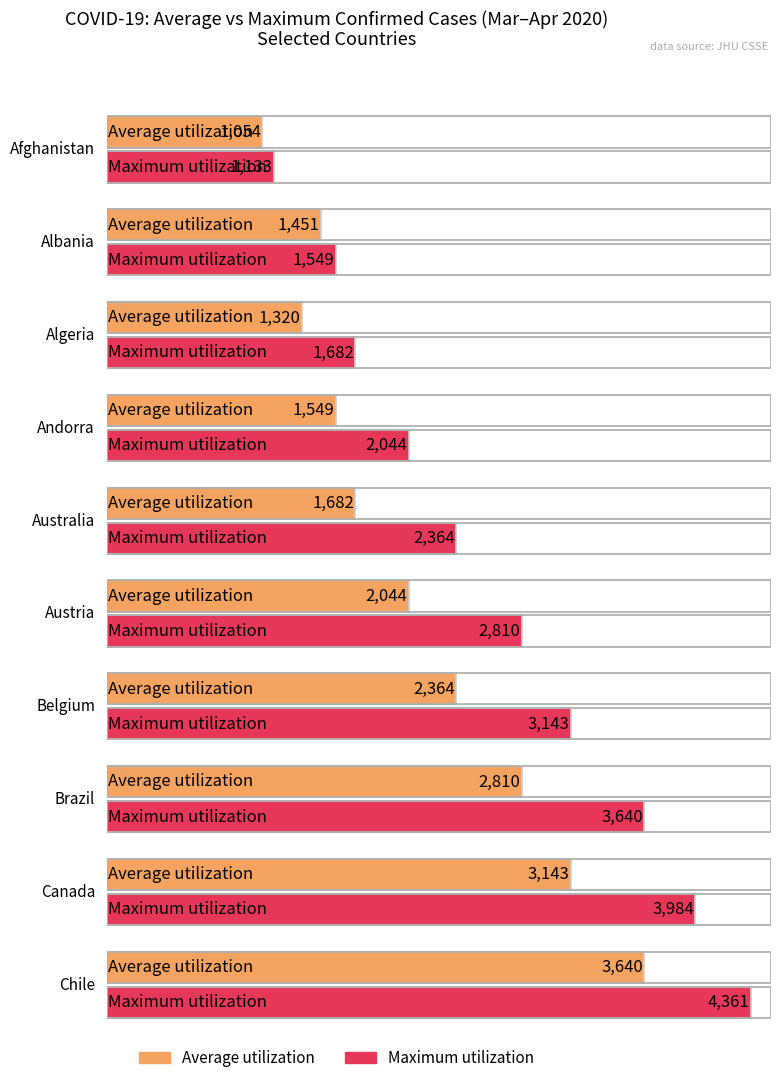

How many series are shown in this chart?

2